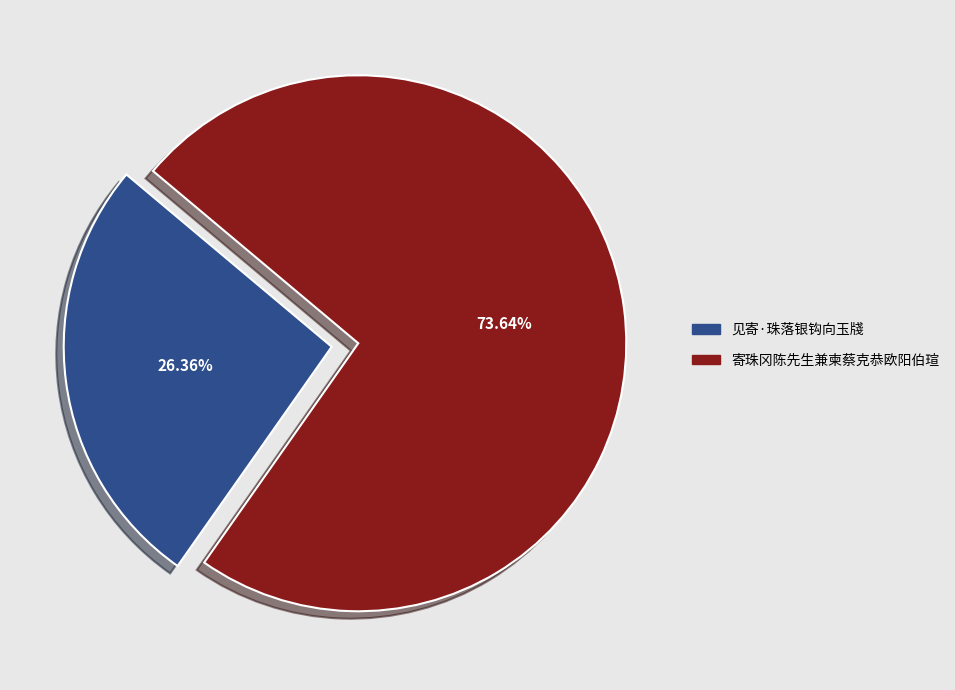

Approximately how many times larger is the value at 见寄·珠落银钩向玉牋 compared to 寄珠冈陈先生兼柬蔡克恭欧阳伯瑄?

0.4